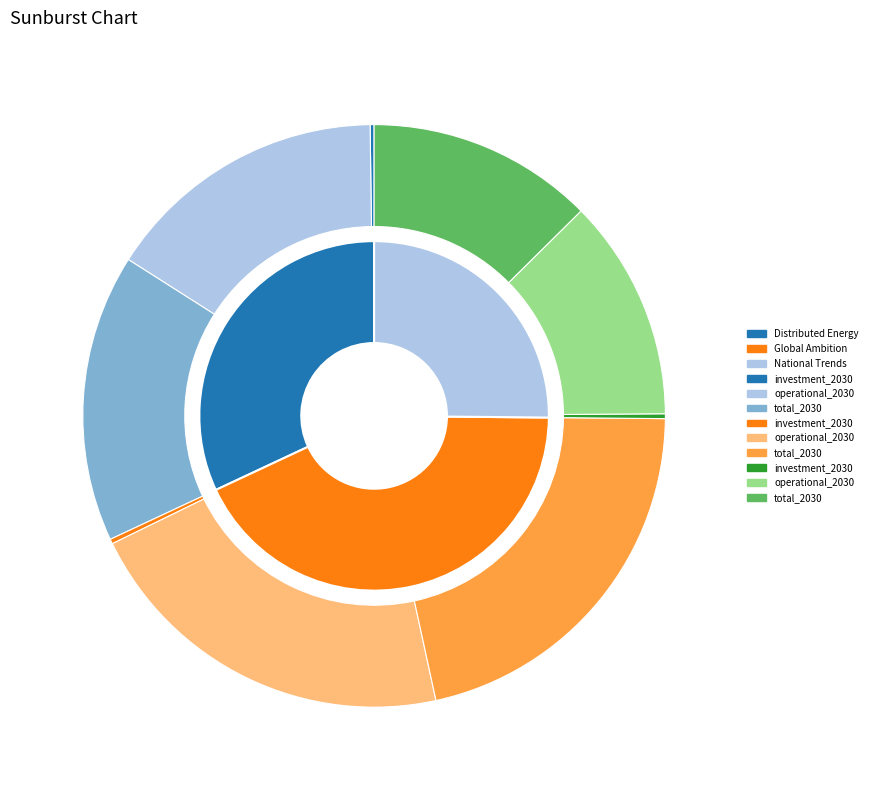

To the nearest percent, what portion does total_2030 represent?

50%